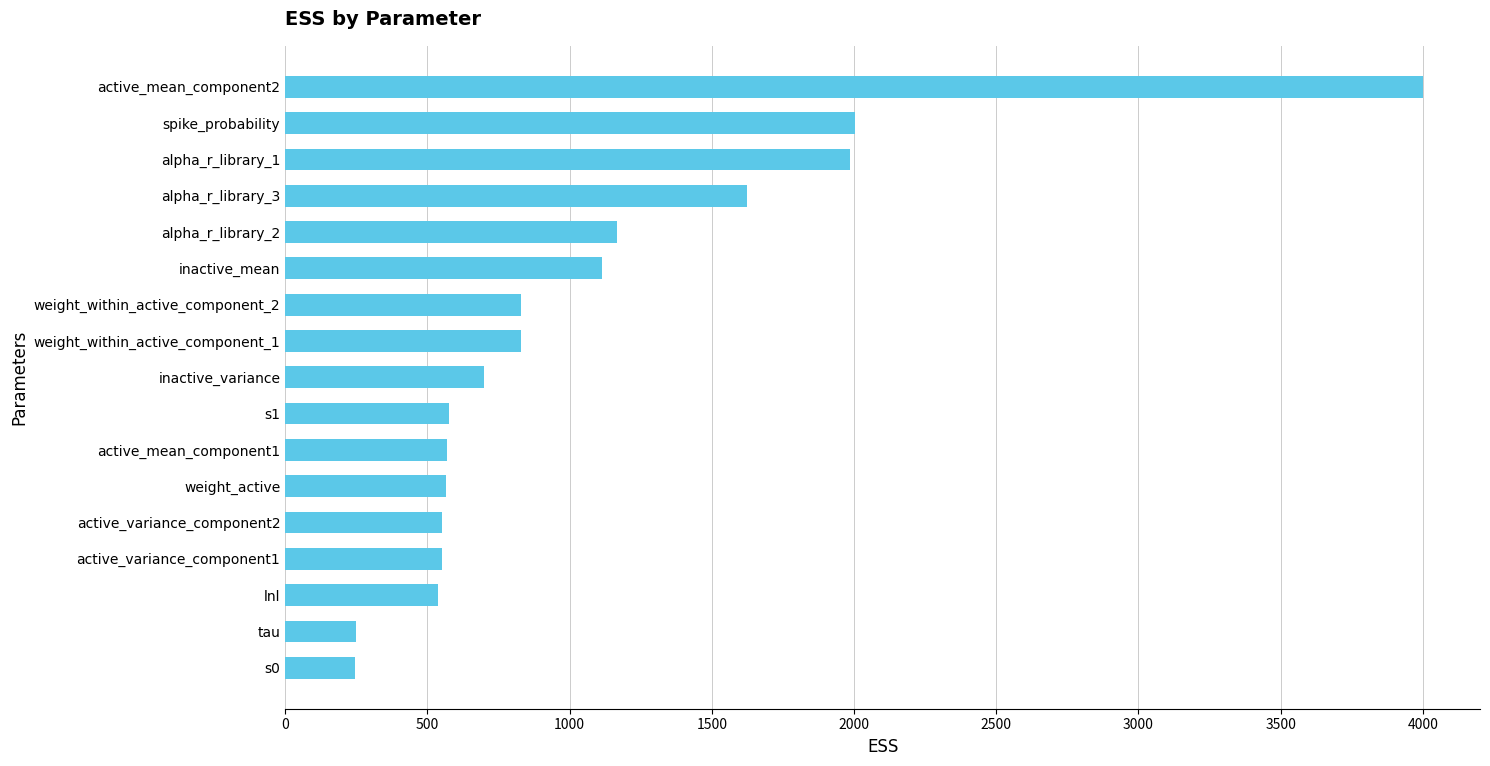

Where is the data nearest to the value 2122?

spike_probability